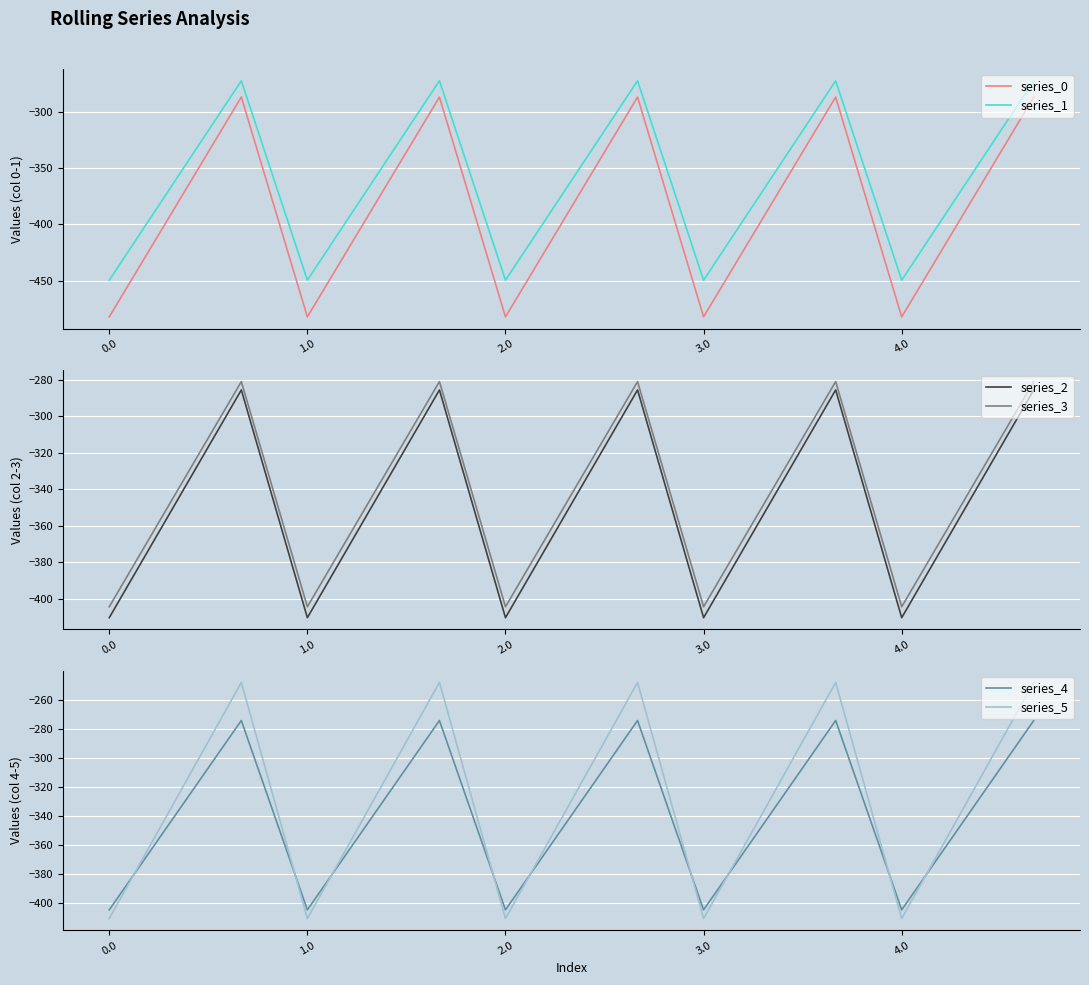

Reading left to right, list all the values displayed in this chart.

series_0: -482.0	-384.6	-287.1	-482.0	-384.6	-287.1	-482.0	-384.6	-287.1	-482.0	-384.6	-287.1	-482.0	-384.6	-287.1
series_1: -449.5	-361.1	-272.7	-449.5	-361.1	-272.7	-449.5	-361.1	-272.7	-449.5	-361.1	-272.7	-449.5	-361.1	-272.7
series_2: -410.3	-347.9	-285.5	-410.3	-347.9	-285.5	-410.3	-347.9	-285.5	-410.3	-347.9	-285.5	-410.3	-347.9	-285.5
series_3: -404.4	-342.7	-281.0	-404.4	-342.7	-281.0	-404.4	-342.7	-281.0	-404.4	-342.7	-281.0	-404.4	-342.7	-281.0
series_4: -404.9	-339.6	-274.4	-404.9	-339.6	-274.4	-404.9	-339.6	-274.4	-404.9	-339.6	-274.4	-404.9	-339.6	-274.4
series_5: -410.8	-329.5	-248.1	-410.8	-329.5	-248.1	-410.8	-329.5	-248.1	-410.8	-329.5	-248.1	-410.8	-329.5	-248.1